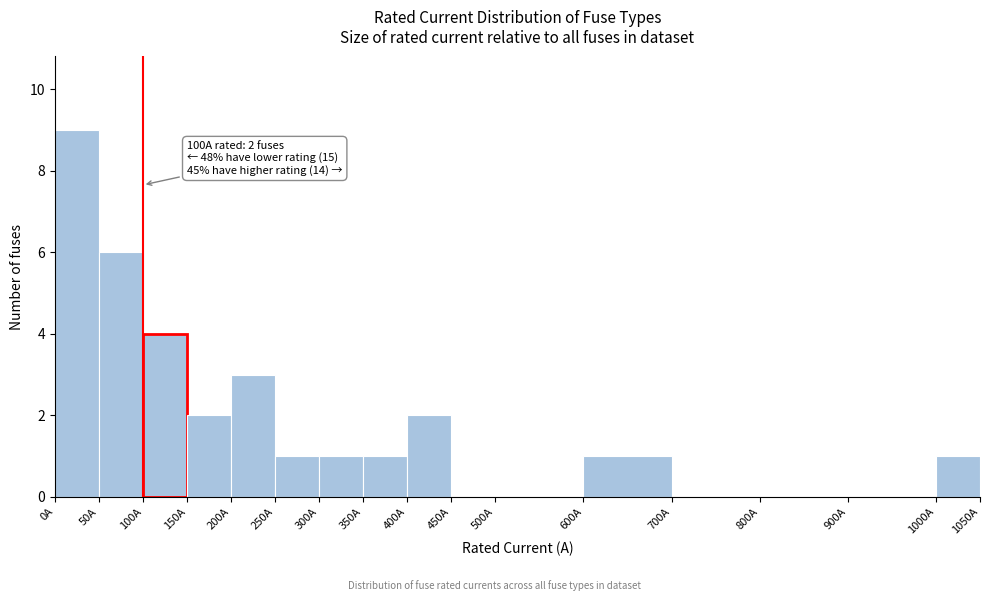

Which range on the x-axis has the tallest bar?

0 to 50